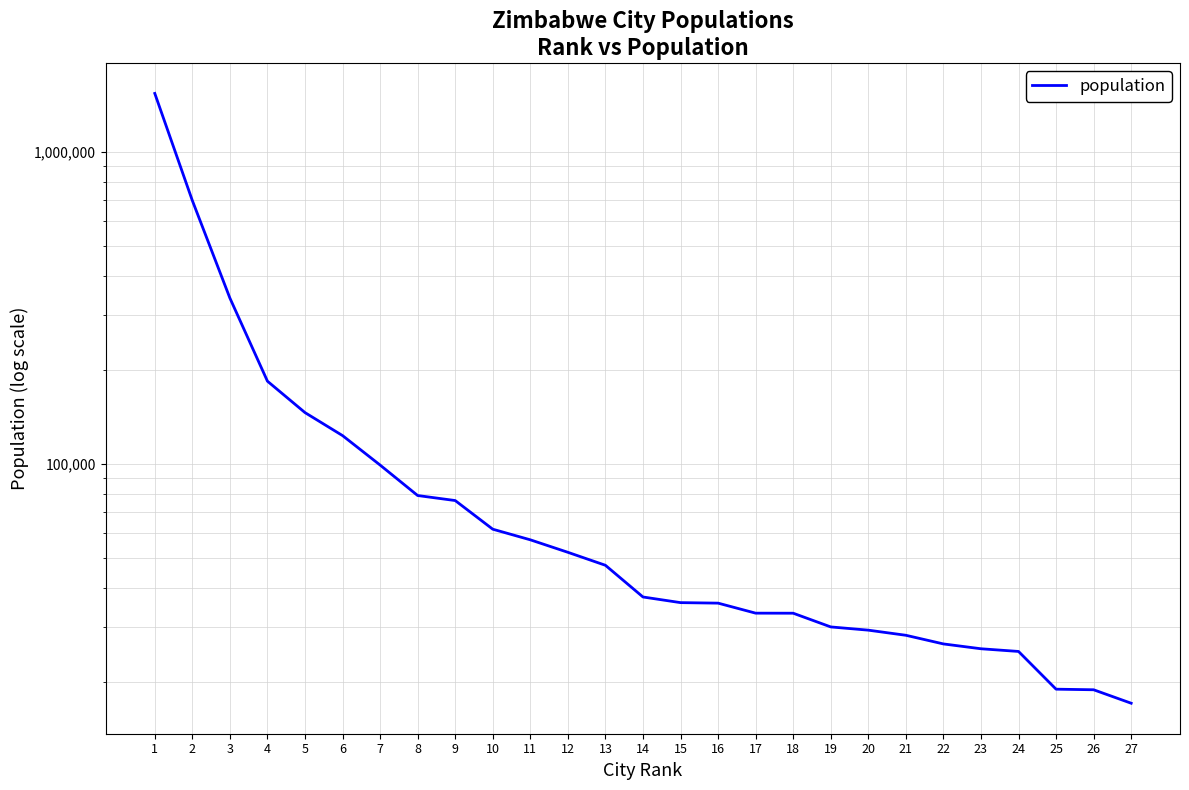

True or false: there are more than 0 points higher than both neighbors.

False